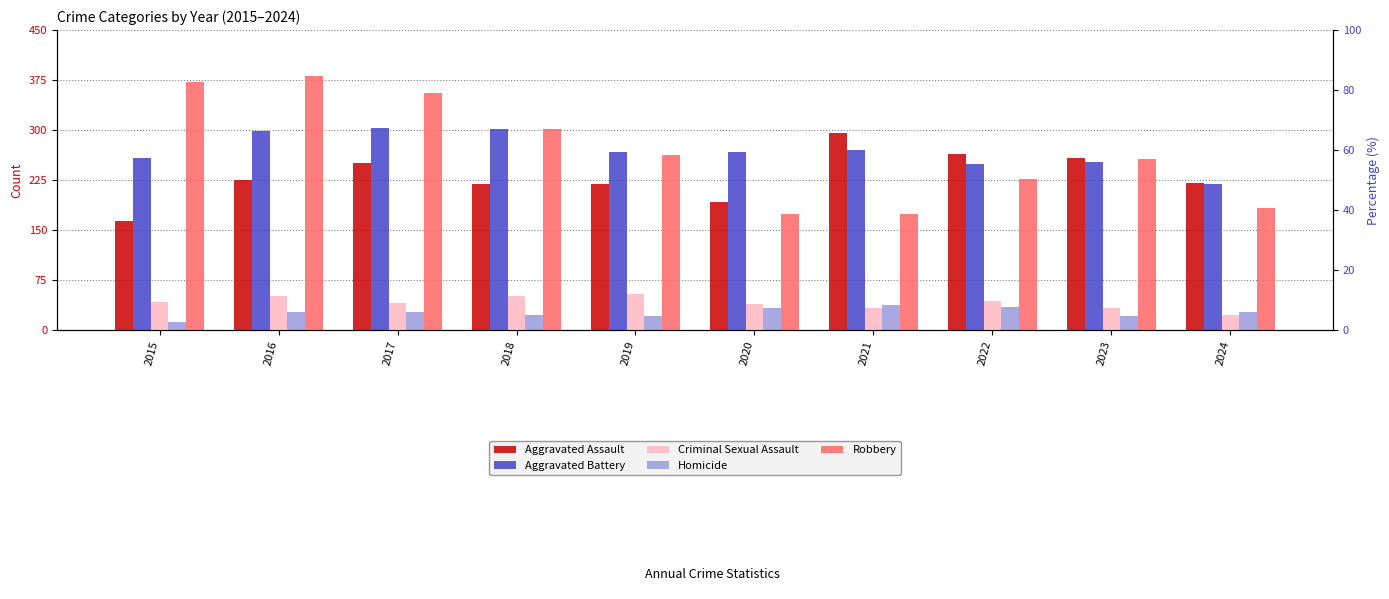

What is the difference between the maximum and minimum values in the Aggravated Assault series?

131